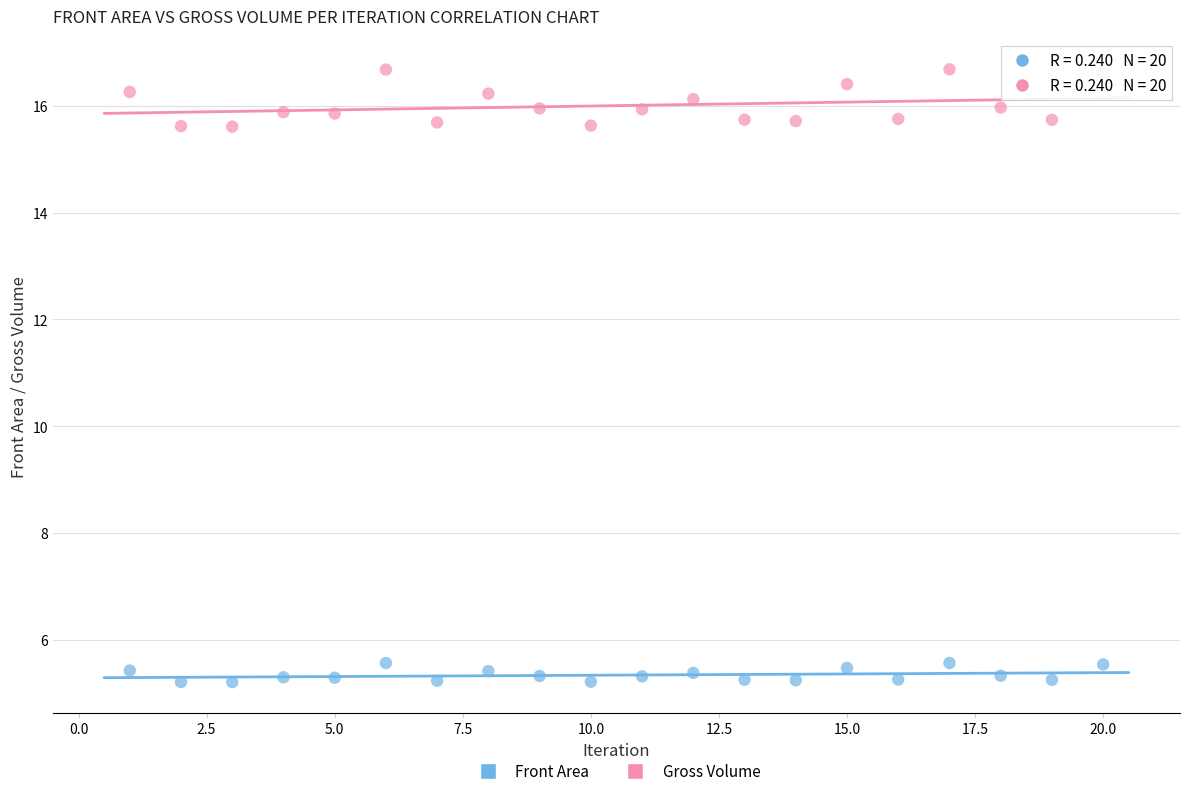

Which series has the largest Y range (max minus min)?

Gross Volume